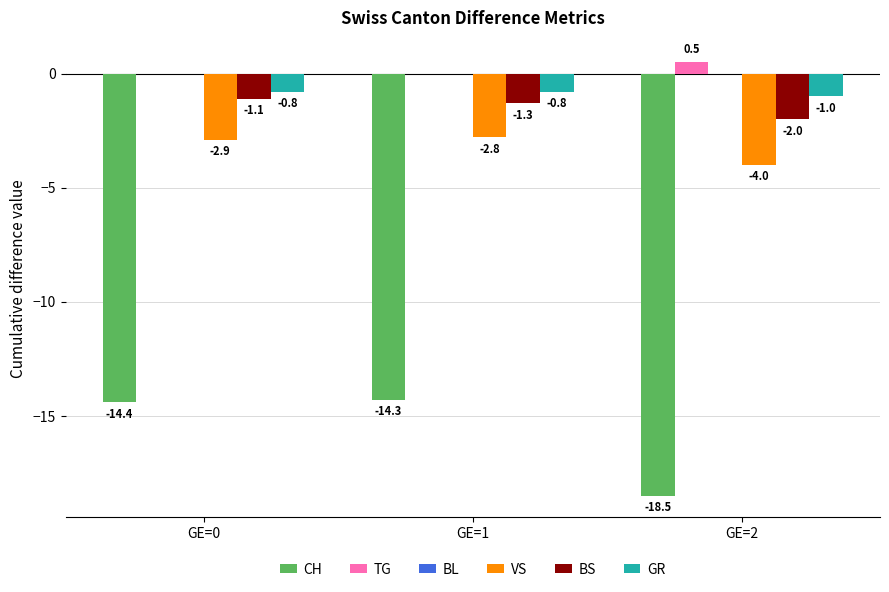

What is the approximate value of GR at GE=2?

-1.0